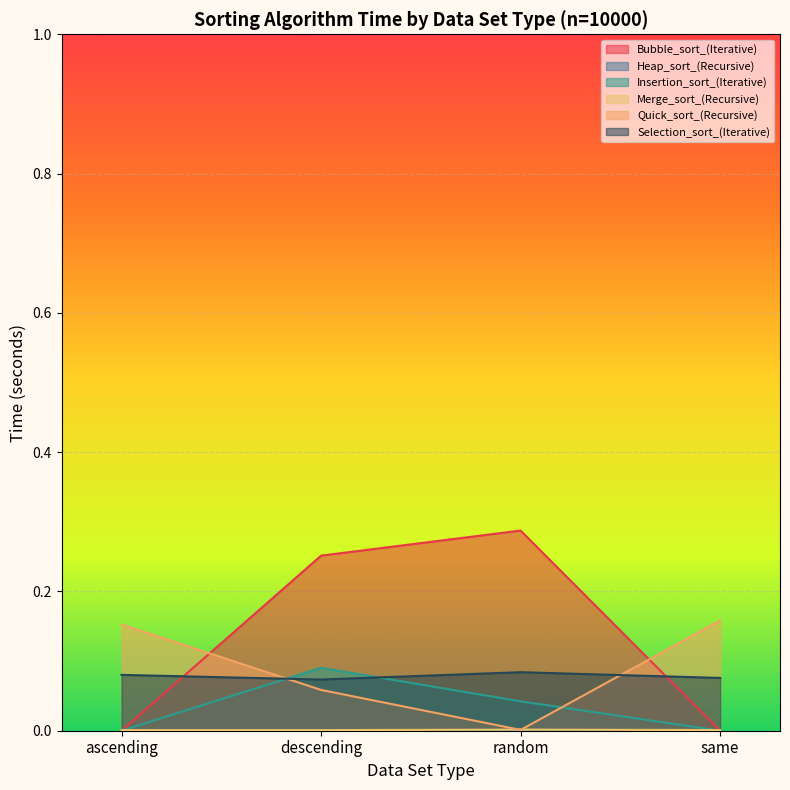

Where is the first local maximum for Bubble_sort_(Iterative)?

random